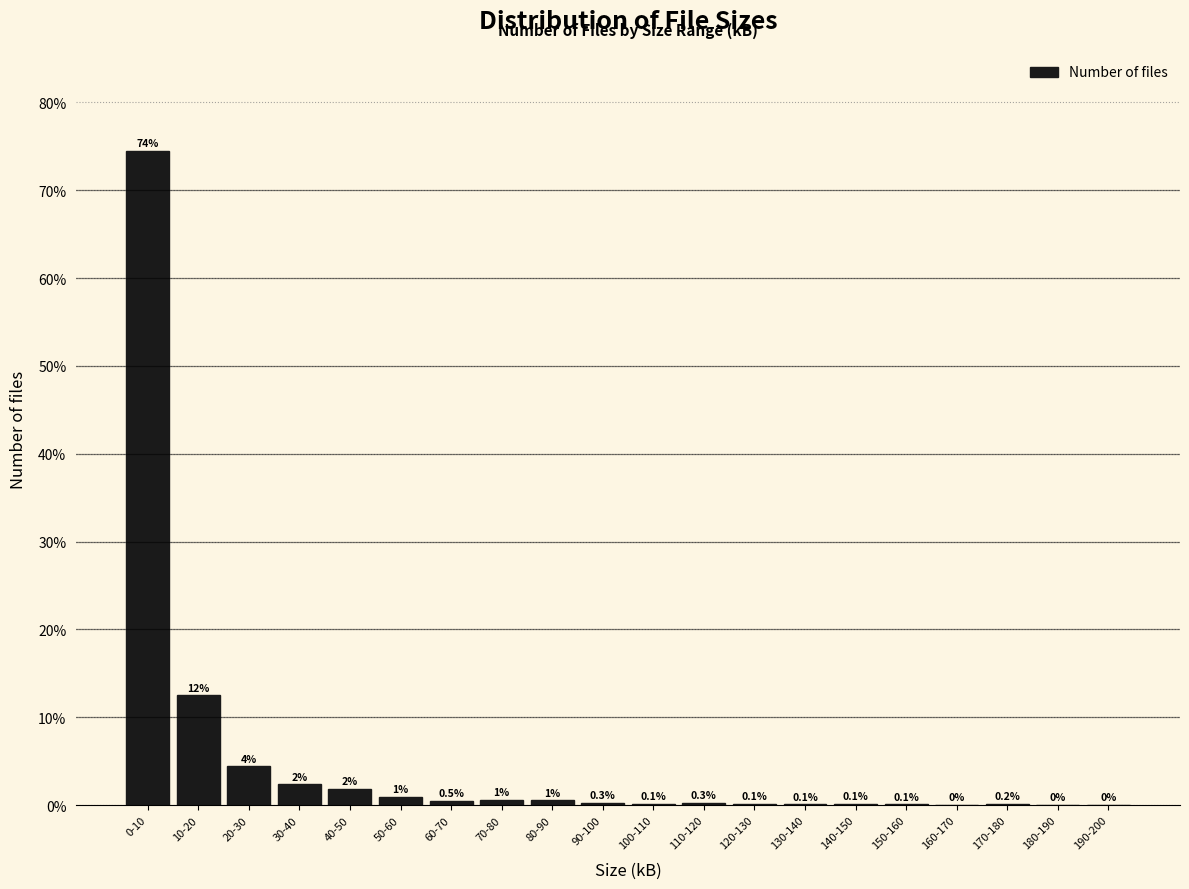

Which has a higher value, 80-90 or 150-160?

80-90